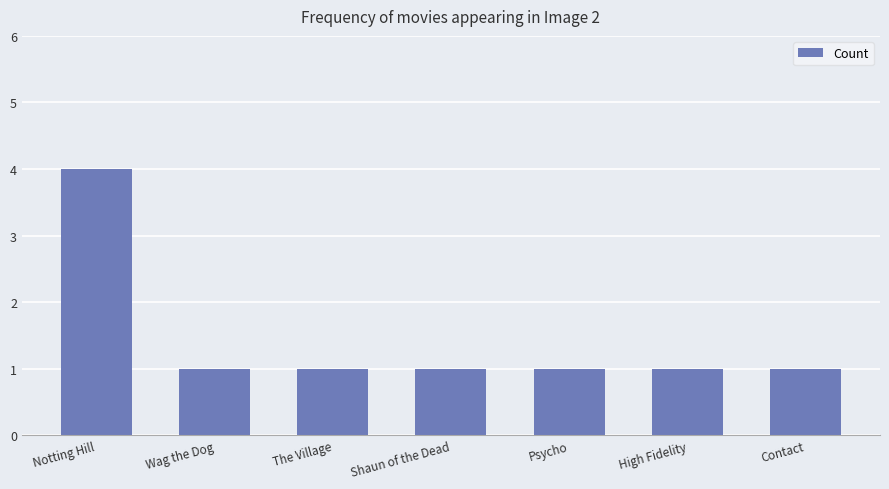

Reading right to left, transcribe all the data shown in this chart.

1	1	1	1	1	1	4